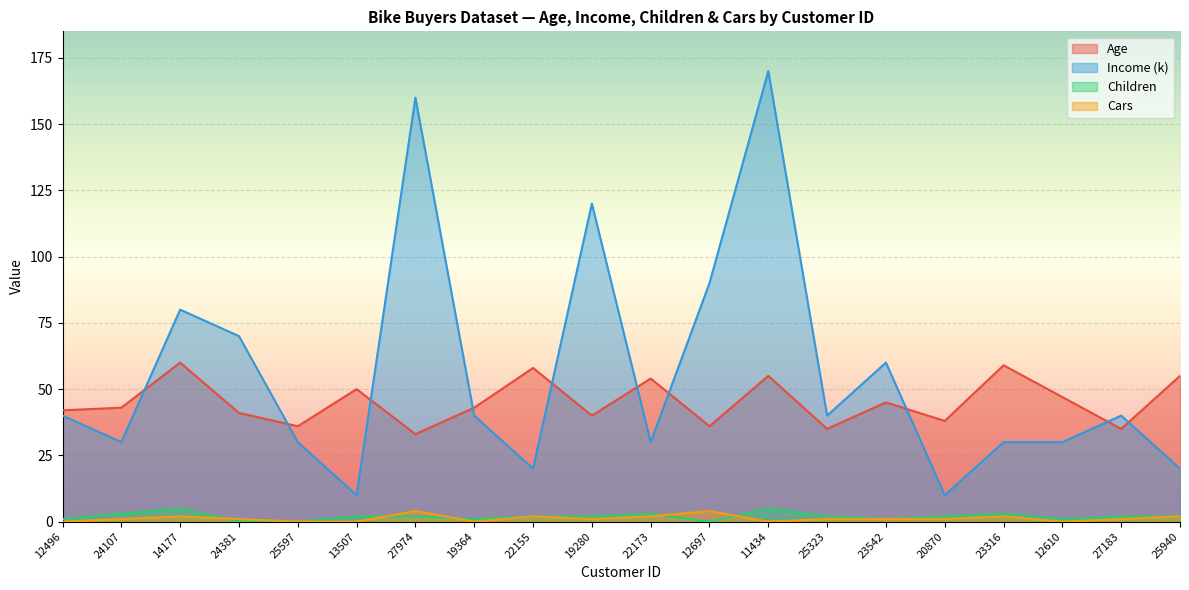

The value of Cars at 24107 is 0. True or false?

False